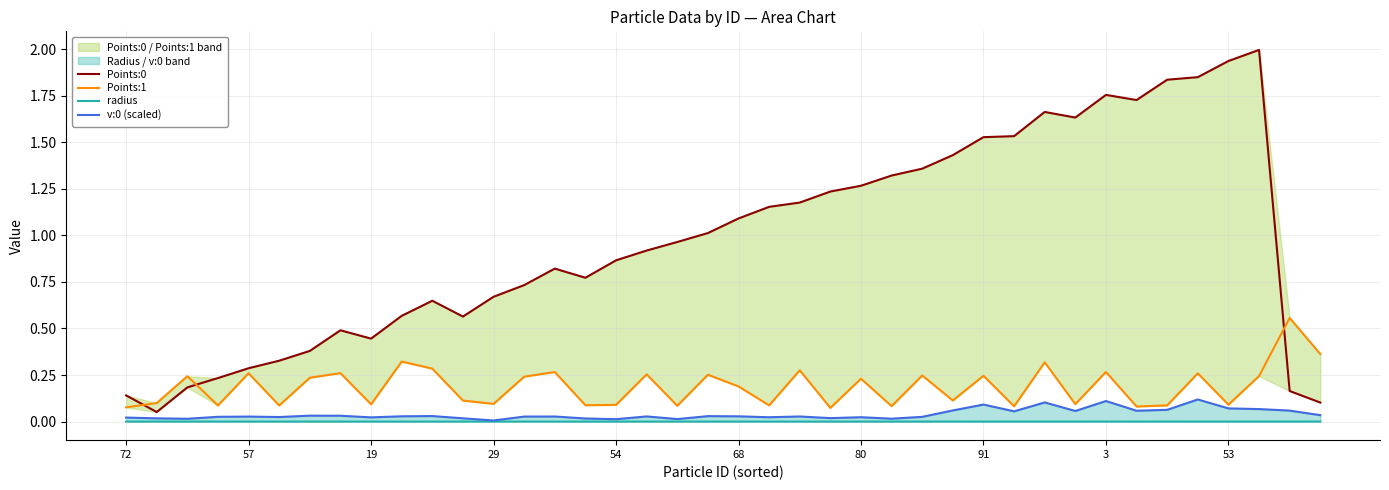

Rank the series by their maximum value, from highest to lowest.

Points:0, Points:1, v:0 (scaled), radius